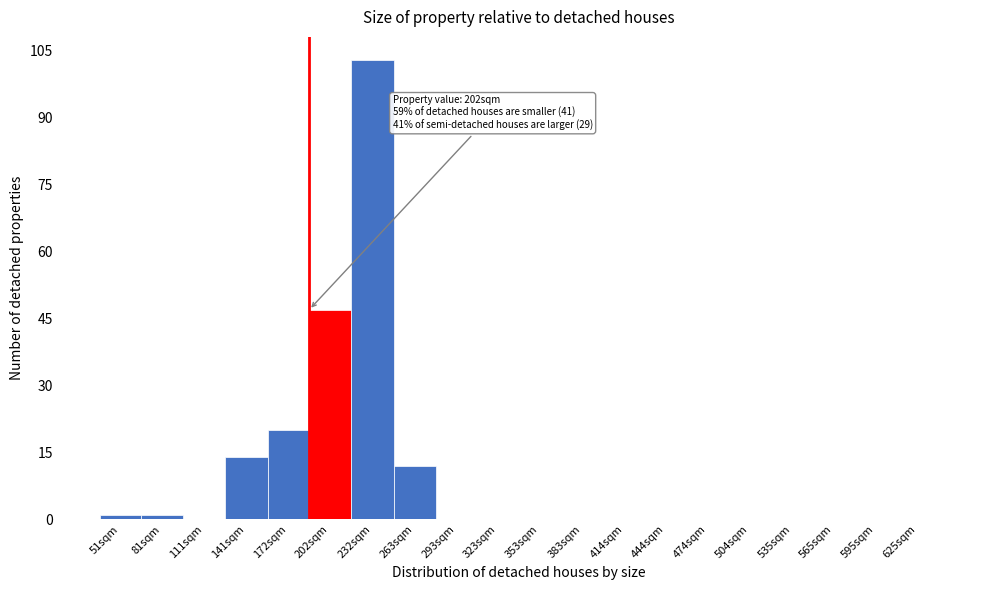

Reading right to left, list all the values displayed in this chart.

625sqm=0	595sqm=0	565sqm=0	535sqm=0	504sqm=0	474sqm=0	444sqm=0	414sqm=0	383sqm=0	353sqm=0	323sqm=0	293sqm=0	263sqm=12	232sqm=103	202sqm=47	172sqm=20	141sqm=14	111sqm=0	81sqm=1	51sqm=1